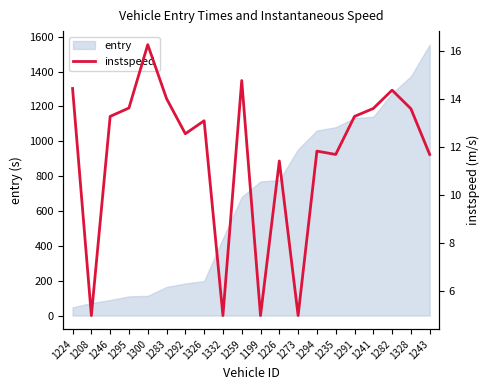

At which category does the data reach its first local valley?

1208